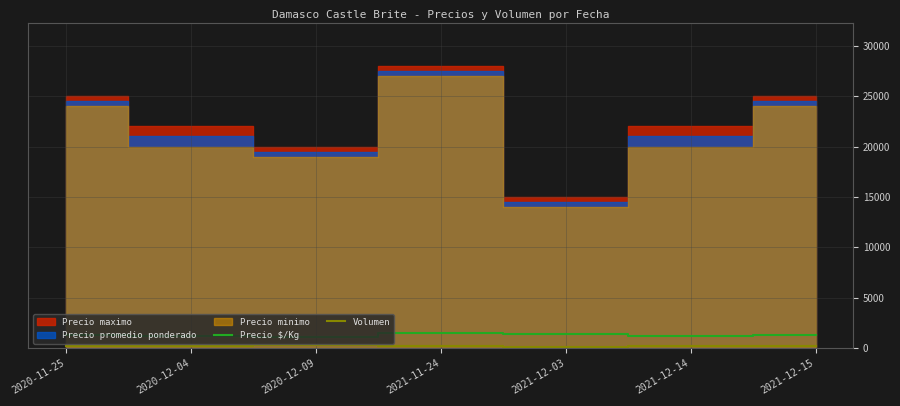

How many Precio $/Kg values are between 1167 and 1450?

5